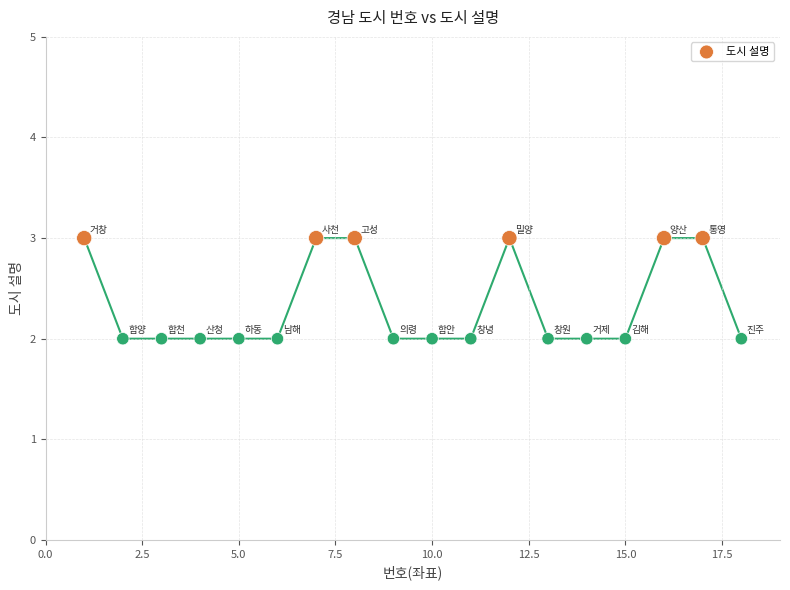

What is the range of X values (max minus min)?

17